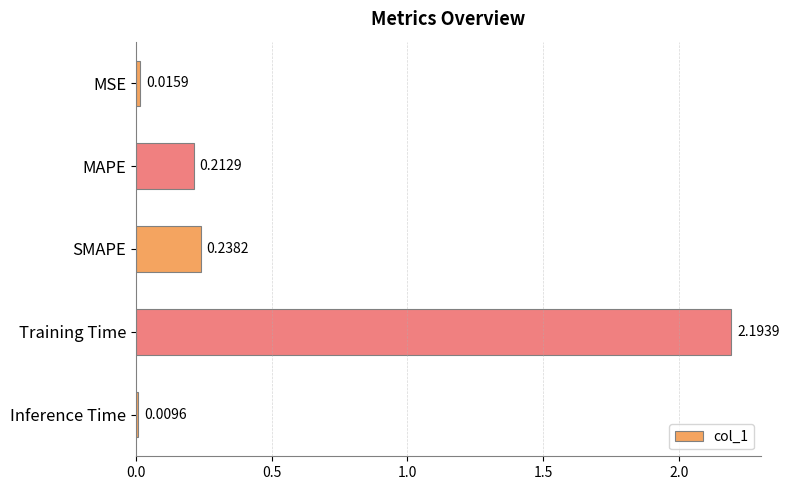

Rank the categories by value from lowest to highest.

Inference Time, MSE, MAPE, SMAPE, Training Time